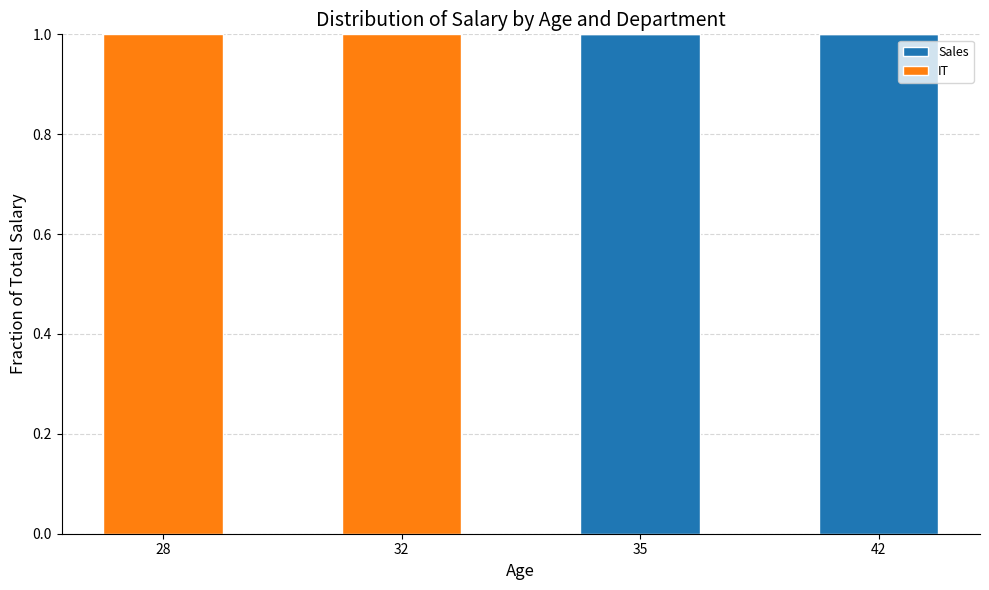

The Sales series shows 1 at 35. True or false?

True